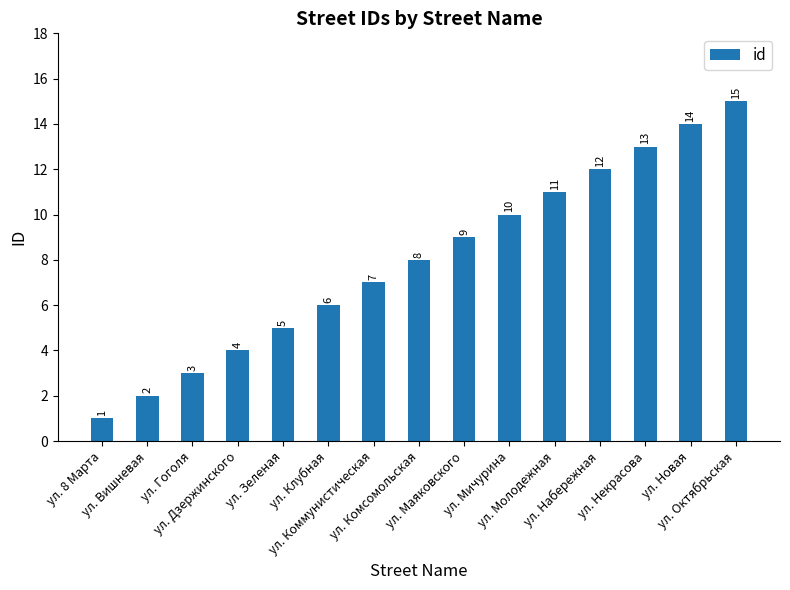

Rank the categories by value from highest to lowest.

ул. Октябрьская, ул. Новая, ул. Некрасова, ул. Набережная, ул. Молодежная, ул. Мичурина, ул. Маяковского, ул. Комсомольская, ул. Коммунистическая, ул. Клубная, ул. Зеленая, ул. Дзержинского, ул. Гоголя, ул. Вишневая, ул. 8 Марта